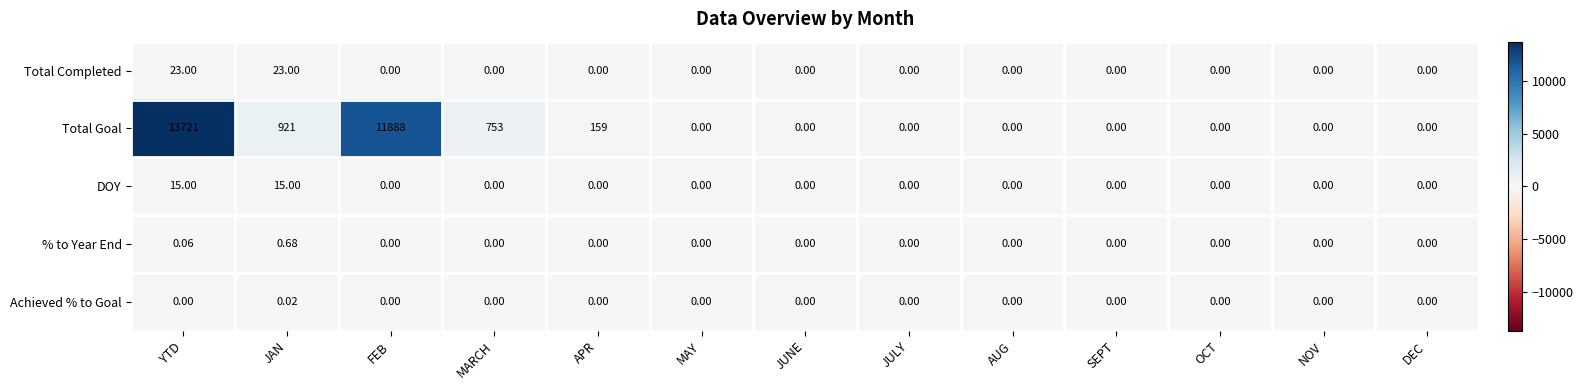

List the series in order of their peak value, highest first.

Total Goal, Total Completed, DOY, % to Year End, Achieved % to Goal